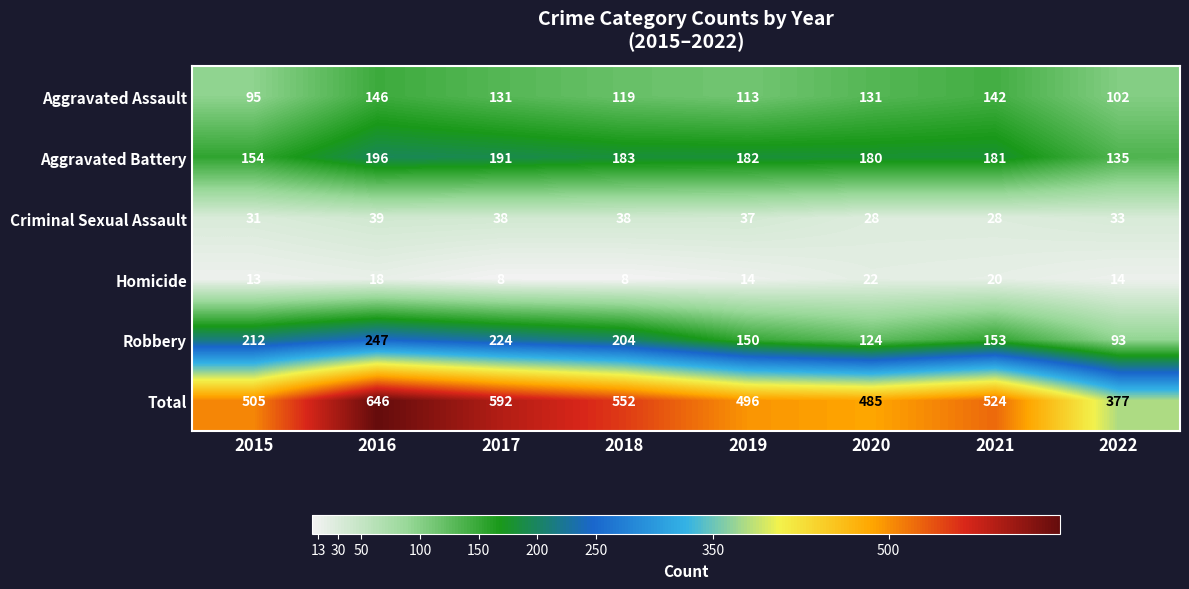

The Aggravated Battery series shows 292 at 2016. True or false?

False